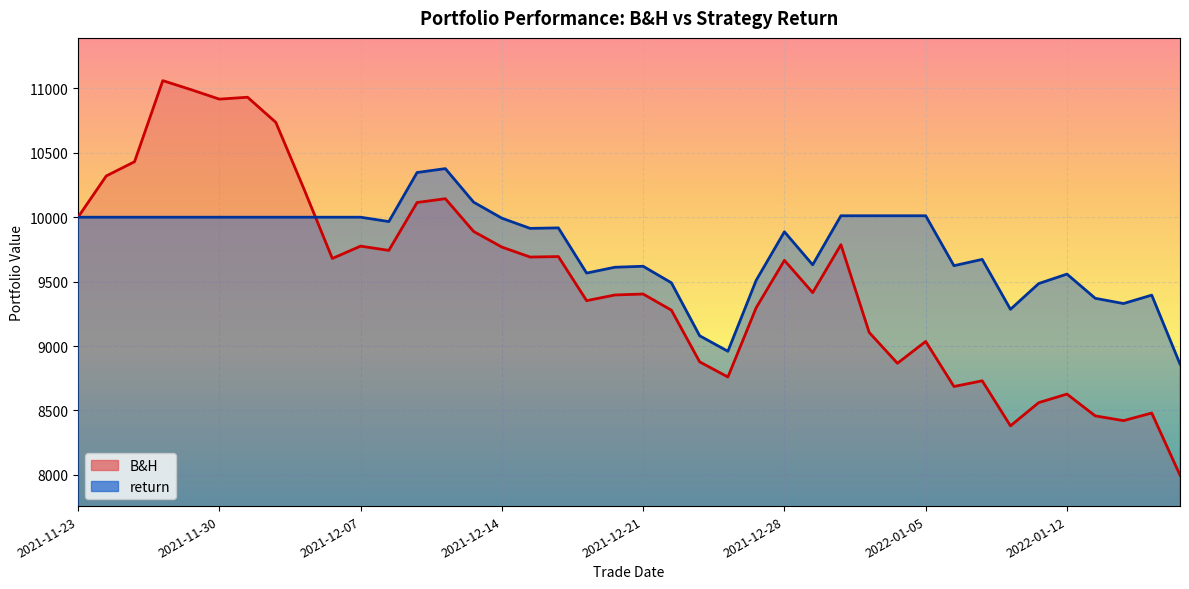

At which category is the sum across all series the highest?

2021-11-26